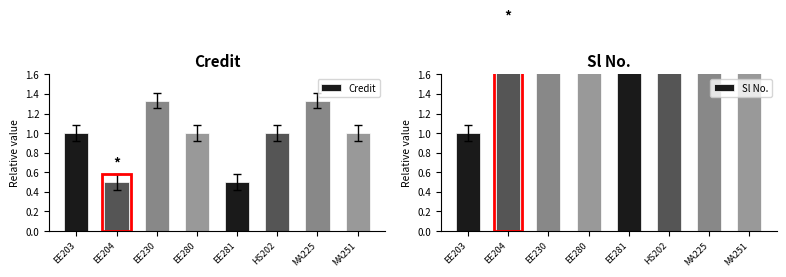

What is the value of the Sl No. bar at the 2nd from the left?

2.0